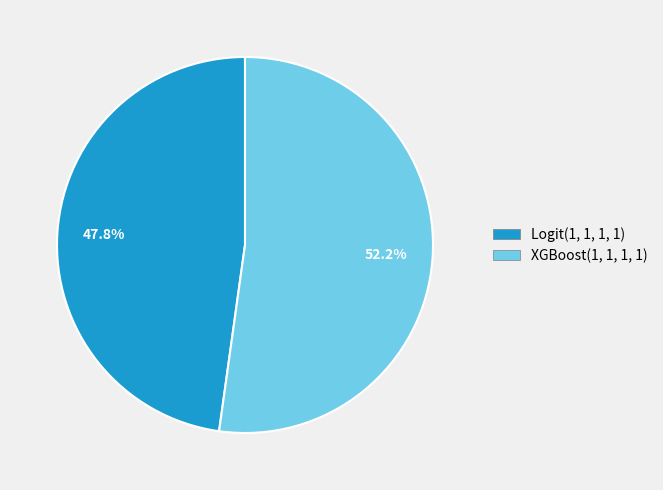

Does XGBoost(1, 1, 1, 1) account for over 50% of the chart?

Yes